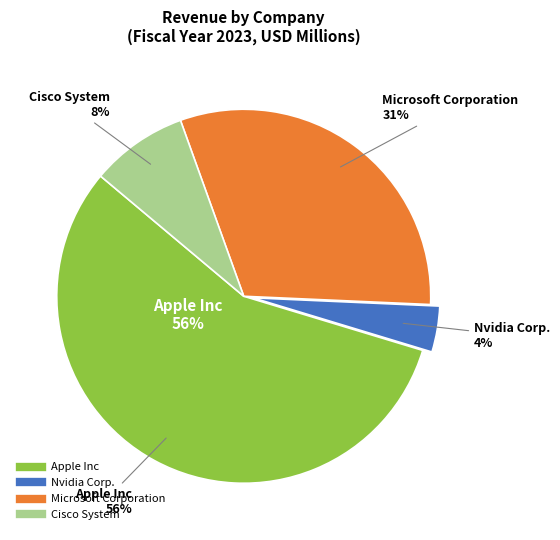

Does Nvidia Corp. represent more than half of the total?

No